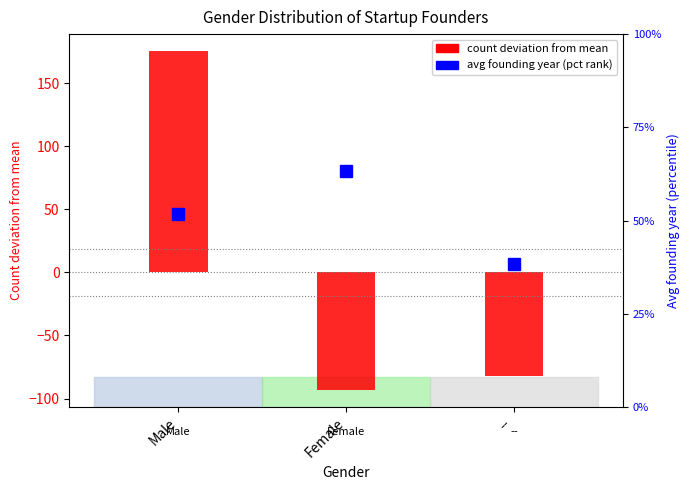

The value at Female is -93.3. True or false?

True